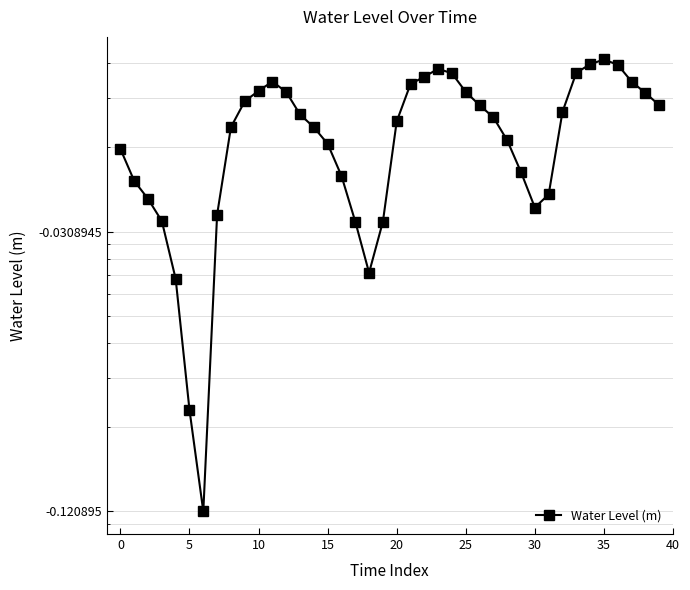

What is the value of the 37th point from the left?

0.4